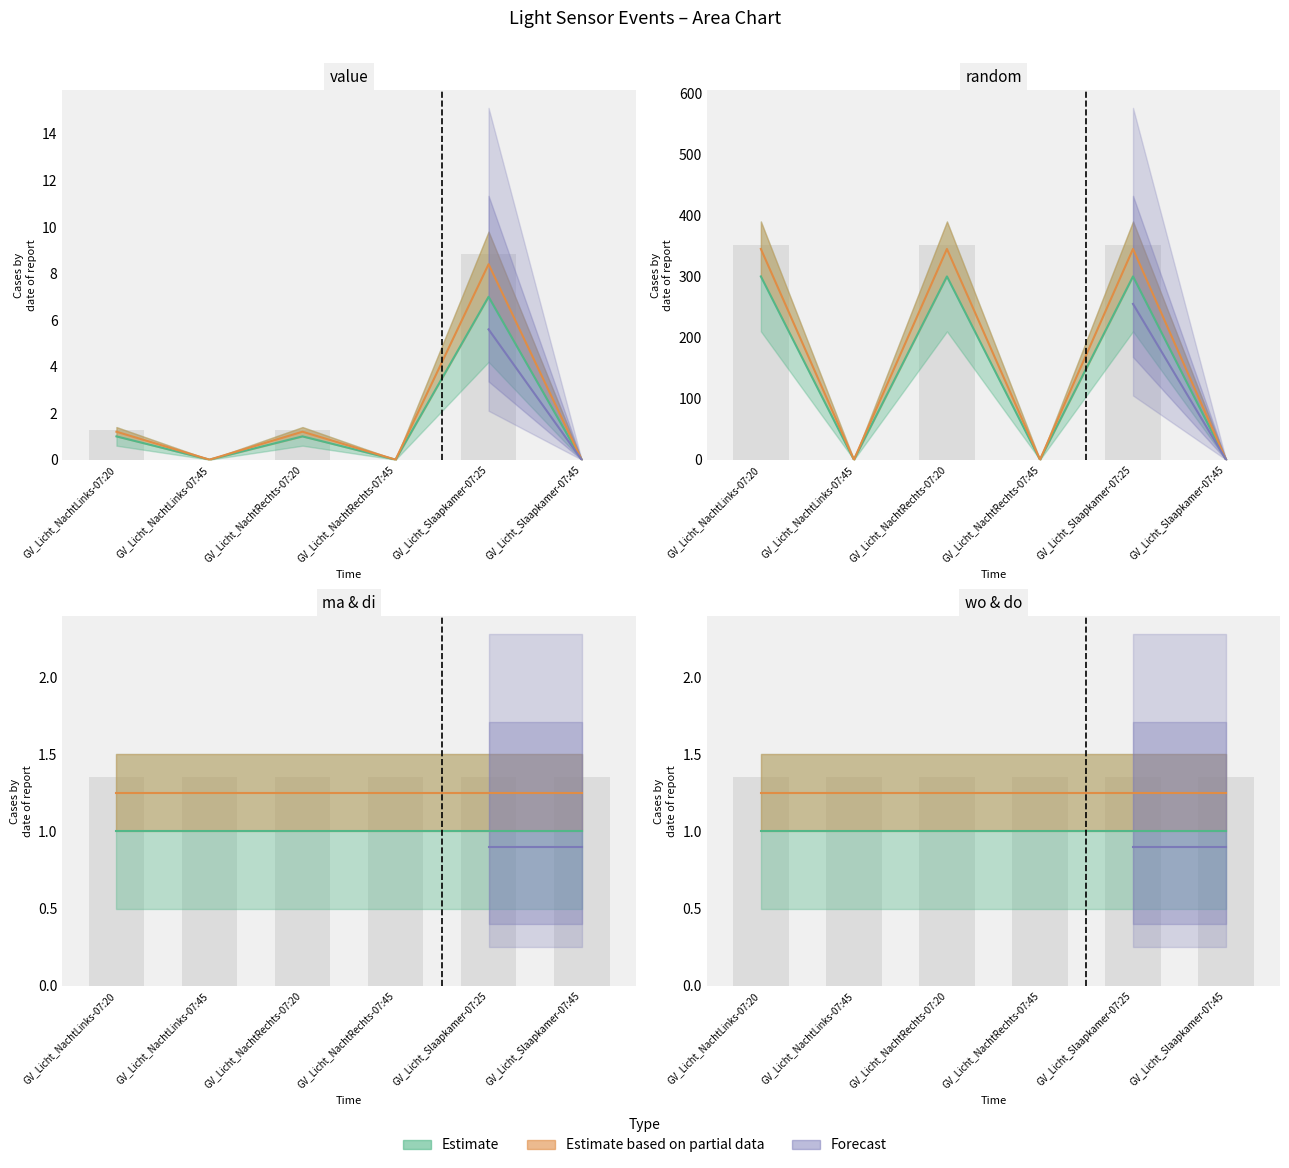

Reading left to right, list all the values displayed in this chart.

value: GV_Licht_NachtLinks-07:20=1	GV_Licht_NachtLinks-07:45=0	GV_Licht_NachtRechts-07:20=1	GV_Licht_NachtRechts-07:45=0	GV_Licht_Slaapkamer-07:25=7	GV_Licht_Slaapkamer-07:45=0
random: GV_Licht_NachtLinks-07:20=300	GV_Licht_NachtLinks-07:45=0	GV_Licht_NachtRechts-07:20=300	GV_Licht_NachtRechts-07:45=0	GV_Licht_Slaapkamer-07:25=300	GV_Licht_Slaapkamer-07:45=0
ma: GV_Licht_NachtLinks-07:20=1	GV_Licht_NachtLinks-07:45=1	GV_Licht_NachtRechts-07:20=1	GV_Licht_NachtRechts-07:45=1	GV_Licht_Slaapkamer-07:25=1	GV_Licht_Slaapkamer-07:45=1
di: GV_Licht_NachtLinks-07:20=1	GV_Licht_NachtLinks-07:45=1	GV_Licht_NachtRechts-07:20=1	GV_Licht_NachtRechts-07:45=1	GV_Licht_Slaapkamer-07:25=1	GV_Licht_Slaapkamer-07:45=1
wo: GV_Licht_NachtLinks-07:20=1	GV_Licht_NachtLinks-07:45=1	GV_Licht_NachtRechts-07:20=1	GV_Licht_NachtRechts-07:45=1	GV_Licht_Slaapkamer-07:25=1	GV_Licht_Slaapkamer-07:45=1
do: GV_Licht_NachtLinks-07:20=1	GV_Licht_NachtLinks-07:45=1	GV_Licht_NachtRechts-07:20=1	GV_Licht_NachtRechts-07:45=1	GV_Licht_Slaapkamer-07:25=1	GV_Licht_Slaapkamer-07:45=1